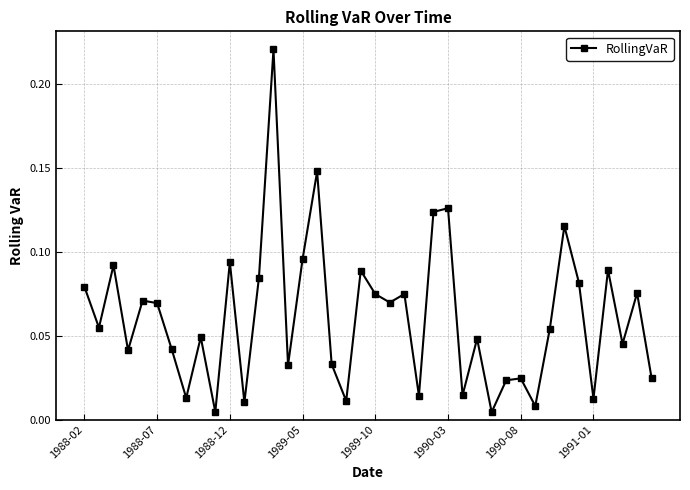

True or false: there are more than 0 points higher than both neighbors.

True